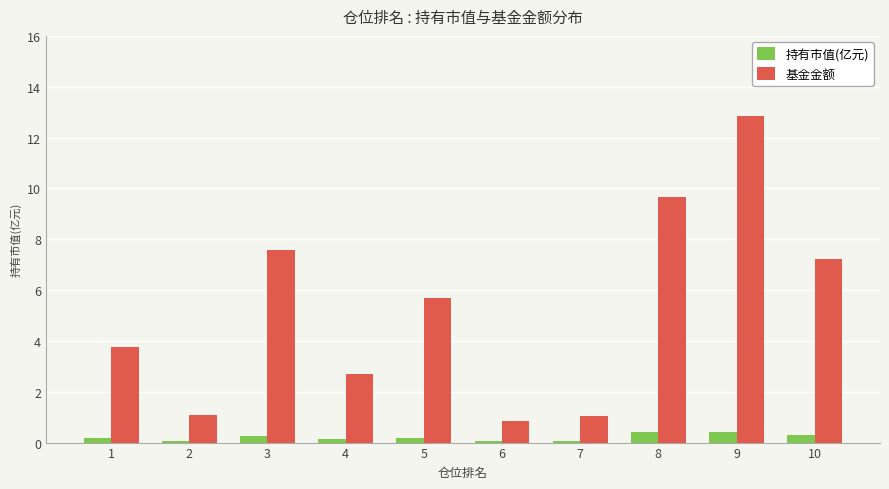

Is the value of 持有市值(亿元) at 6 greater than the value of 基金金额 at 7?

No